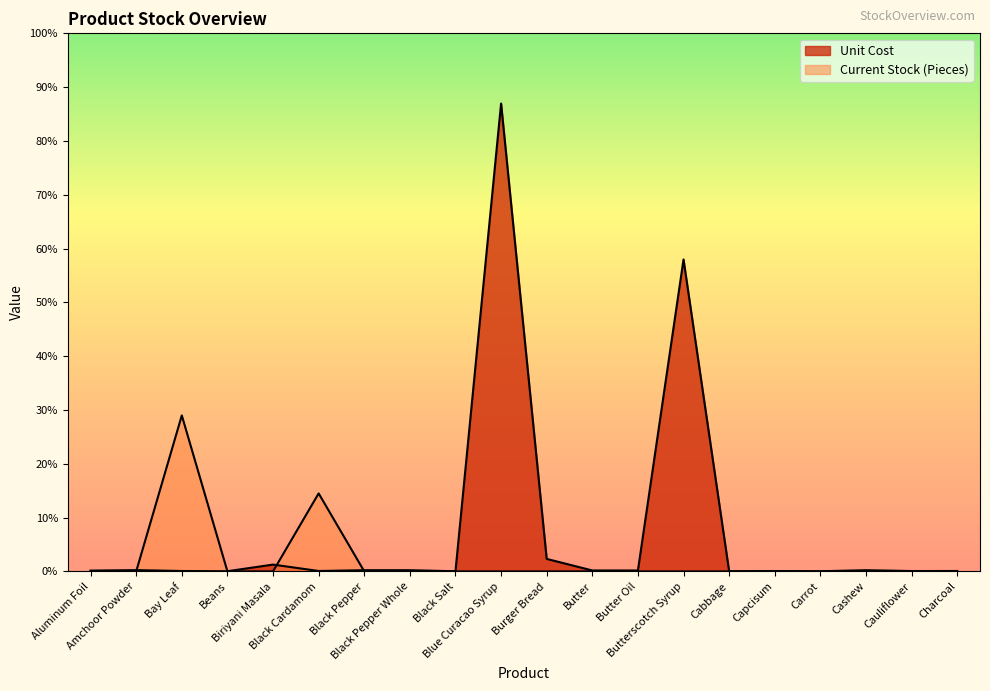

Which has a higher value, Aluminum Foil or Black Pepper Whole?

Black Pepper Whole